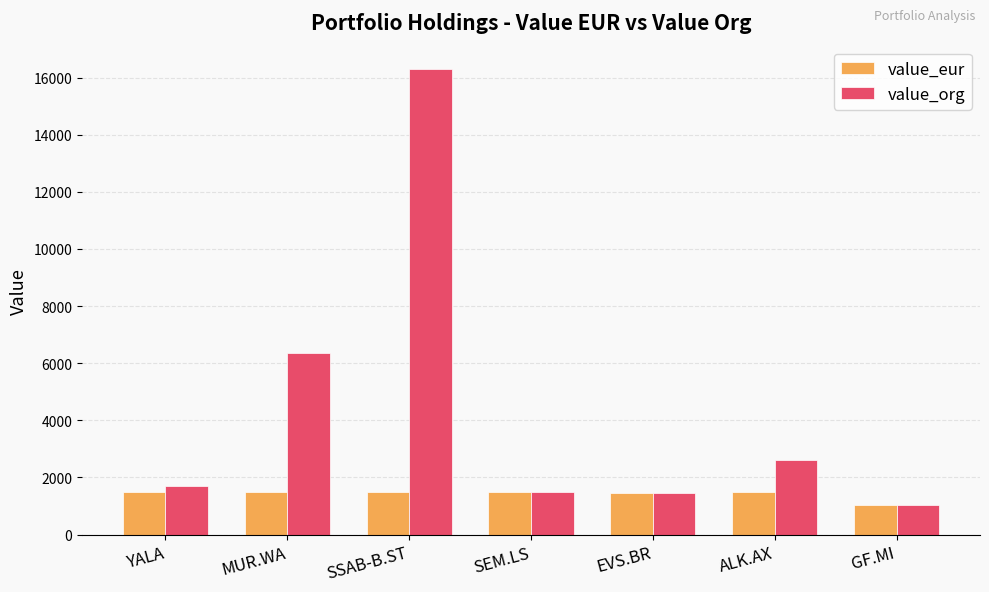

Which series has the widest spread of values?

value_org